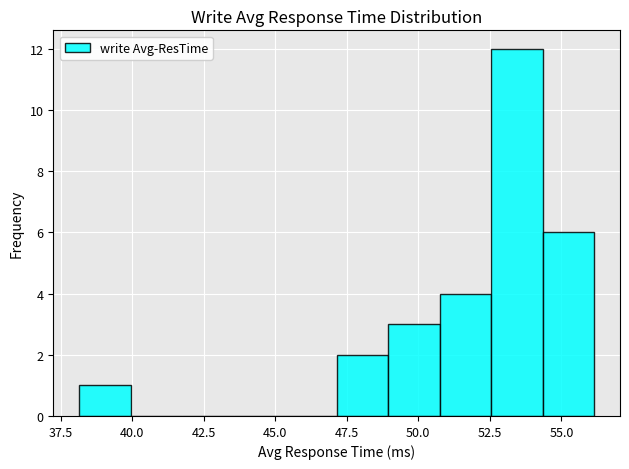

Read against the x-axis, roughly where is the centre of the tallest bar?

53.5